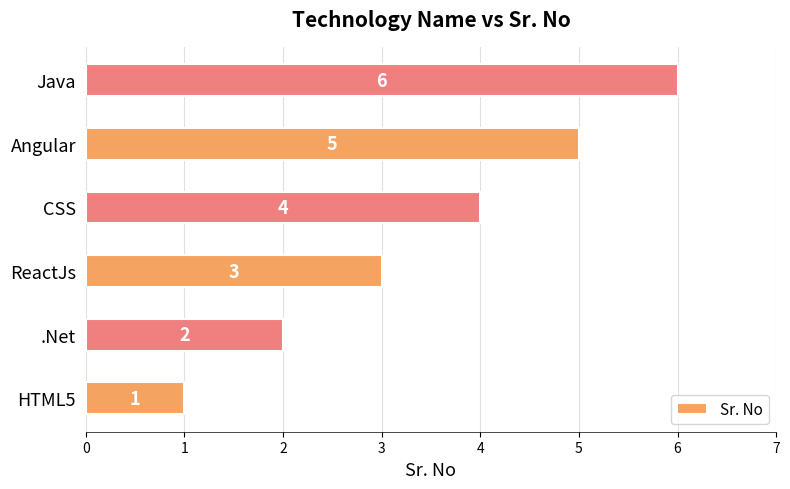

At which category does the chart reach its peak across all series?

Java